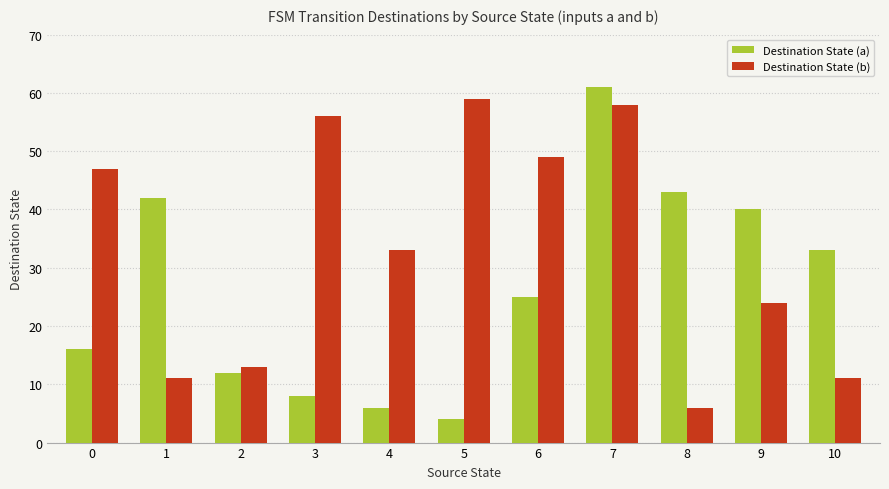

What is the smallest value displayed?

4